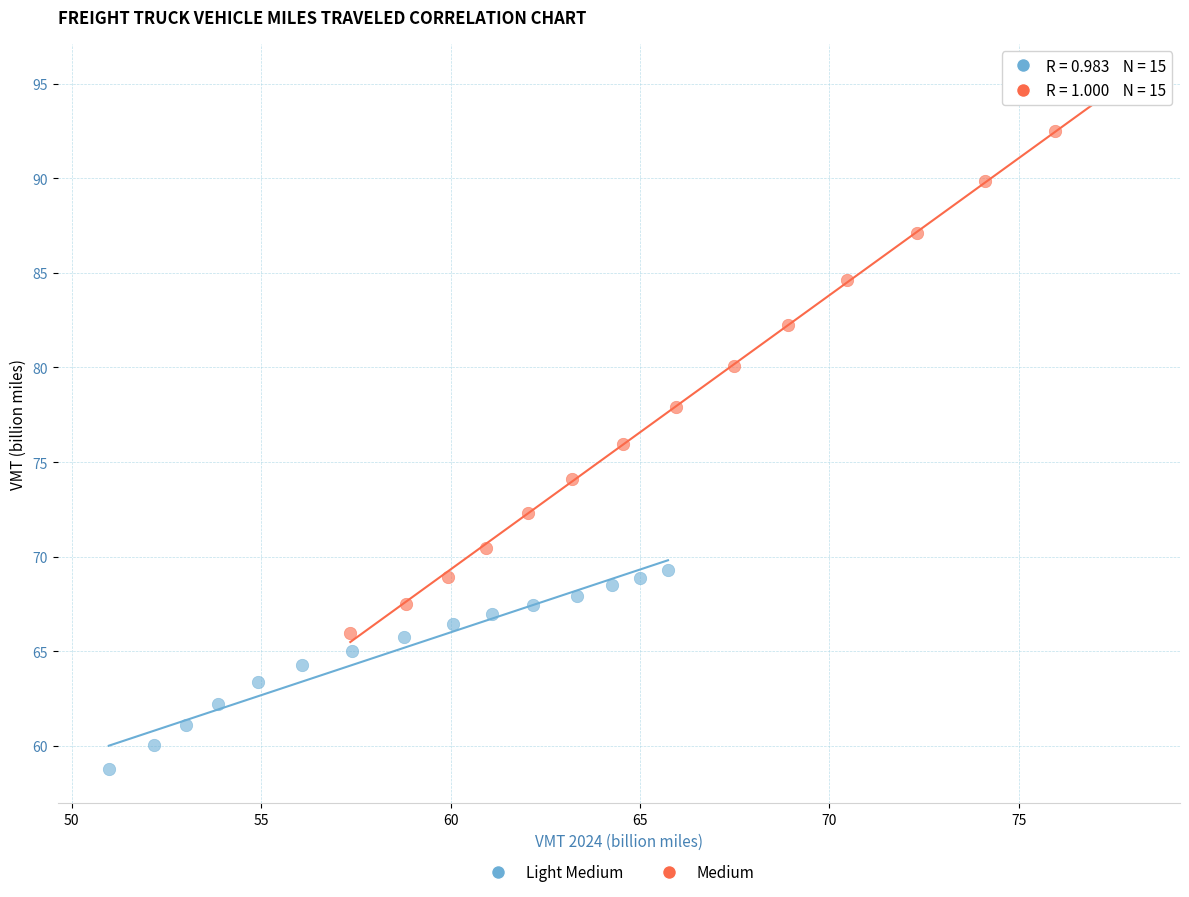

Which series reaches the minimum Y coordinate?

Light Medium